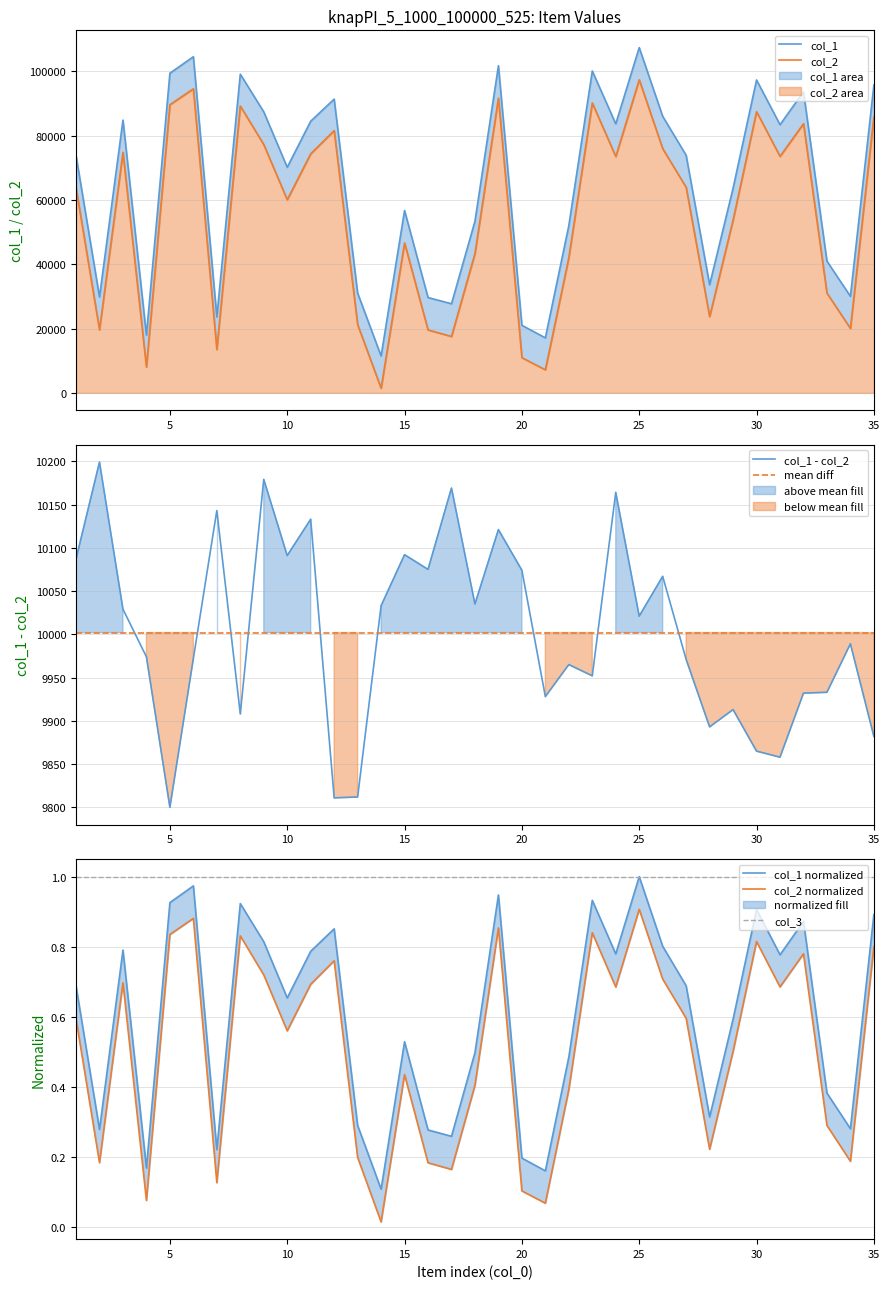

What is the approximate value of col_1 at 9, to the nearest 10?

87400